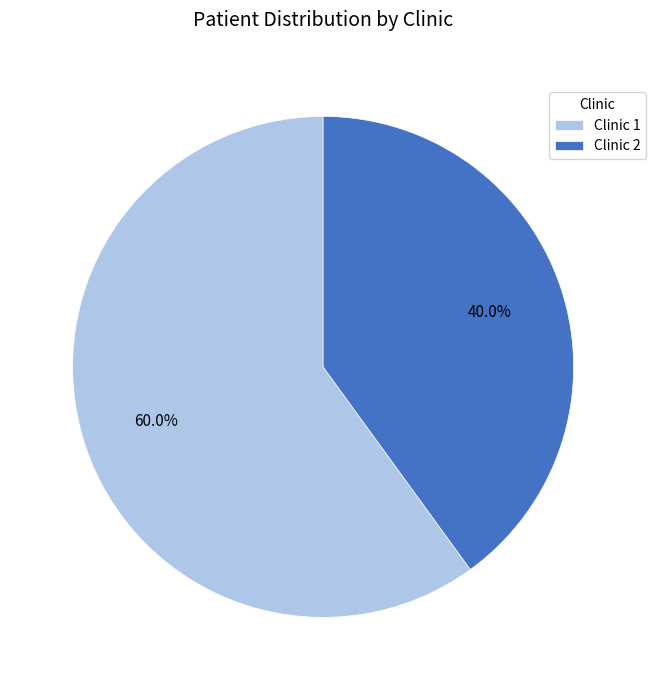

How many slices are in this pie chart?

2